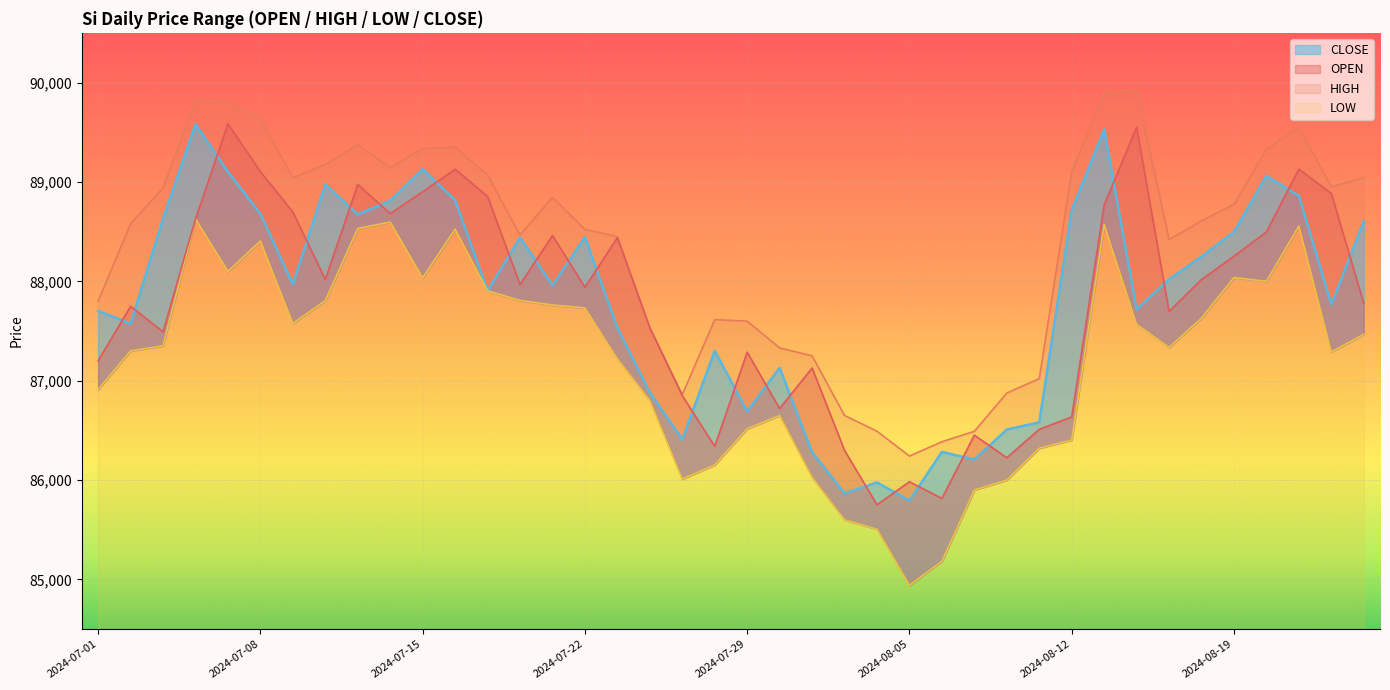

Which series has the widest spread of values?

OPEN